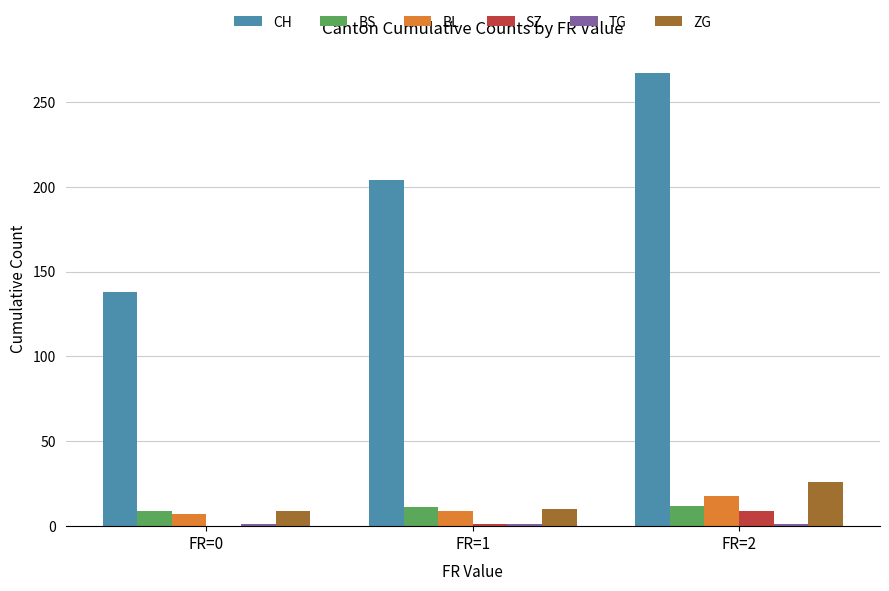

At which category is the sum across all series the highest?

FR=2